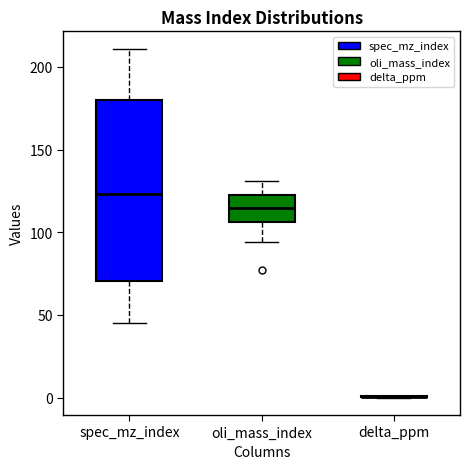

Comparing the boxes themselves (not the whiskers), which one is the tallest?

spec_mz_index